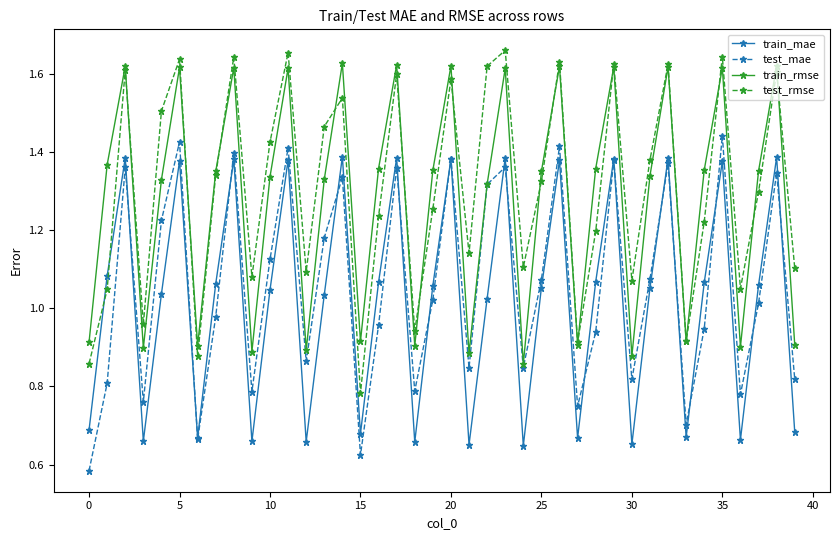

At how many categories does at least one series exceed 0?

40